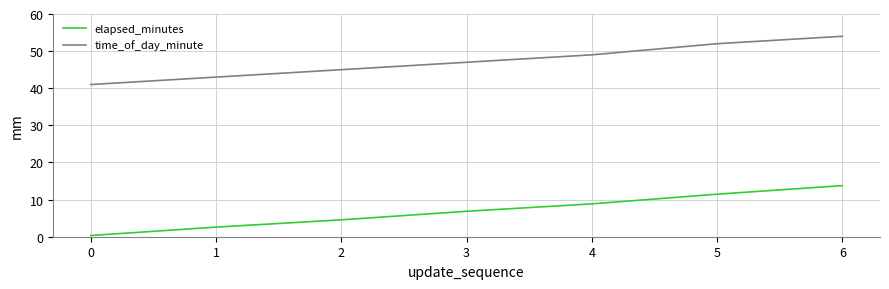

The time_of_day_minute series shows 11.1 at 3. True or false?

False